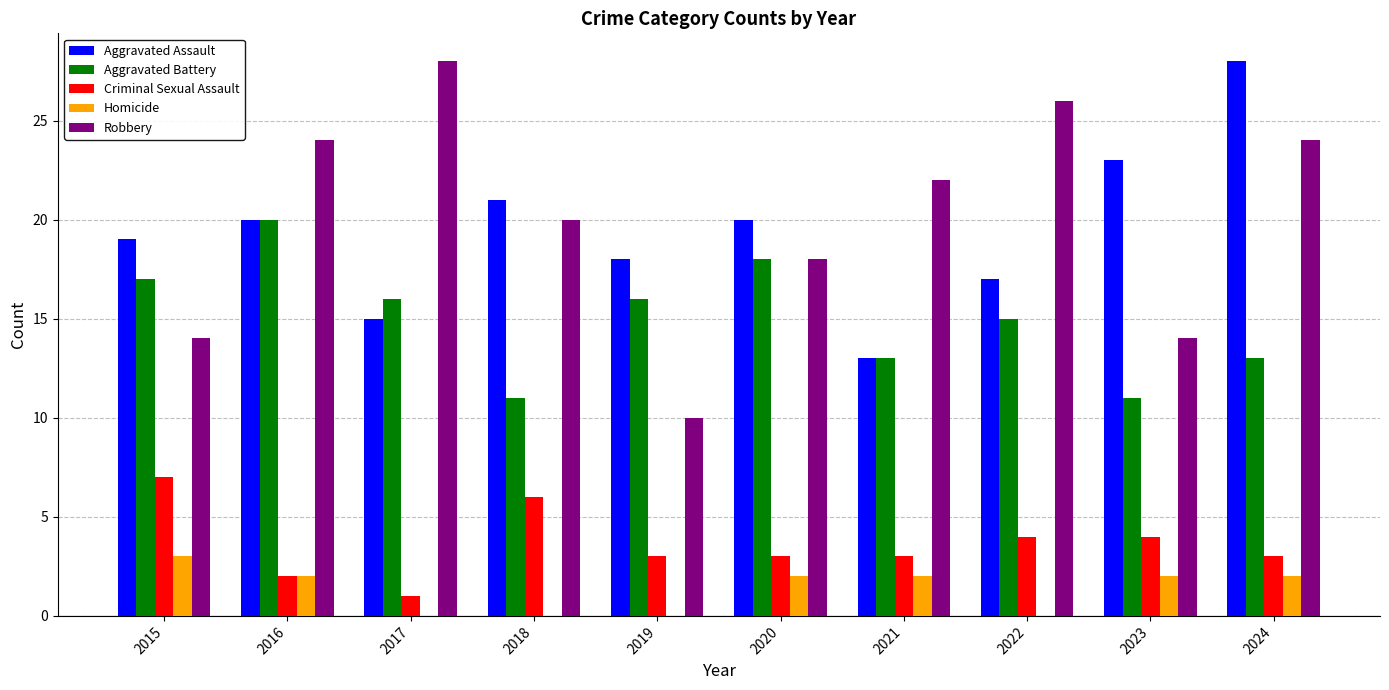

What is the total value across all series at 2024?

70